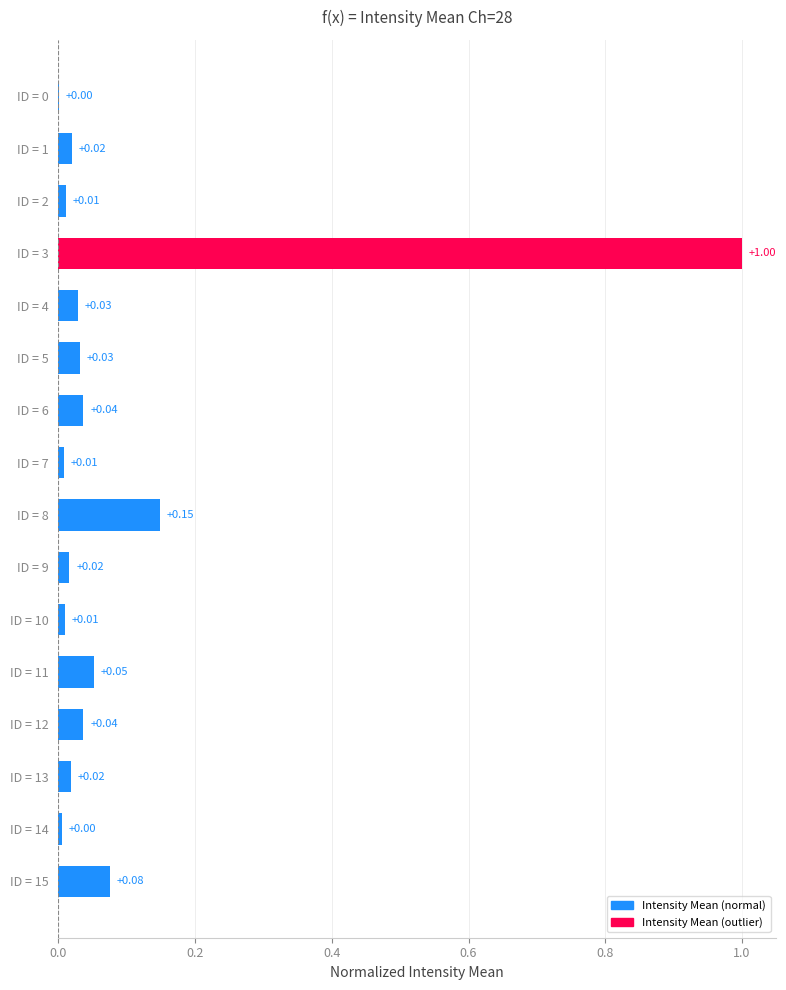

What is the sum of all values?

1.5